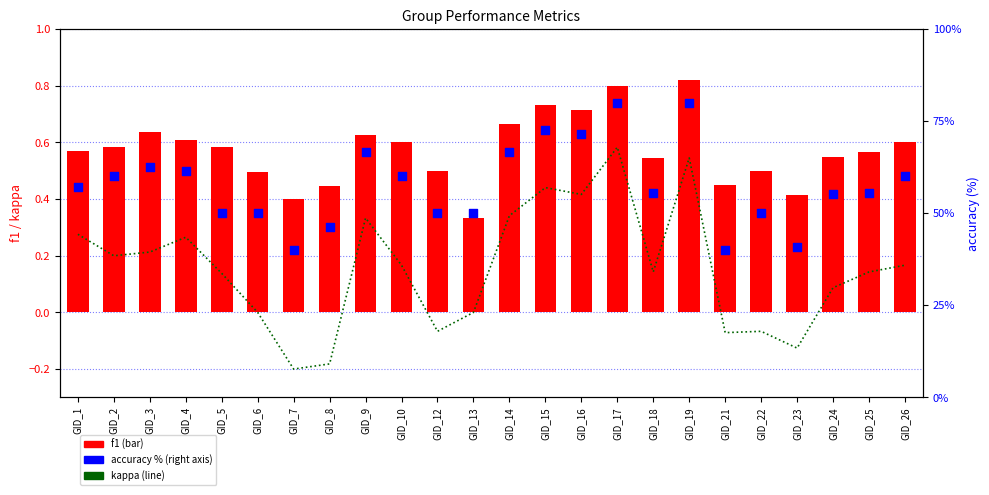

At which category is the sum across all series the highest?

GID_17